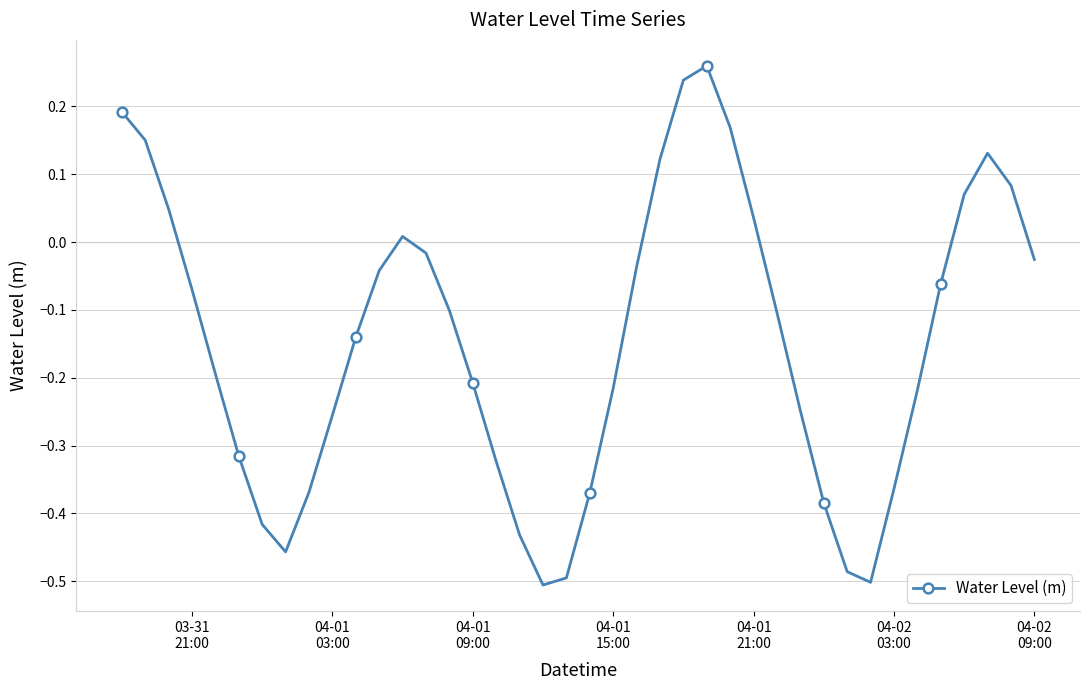

What is the sum of all values?

-5.8